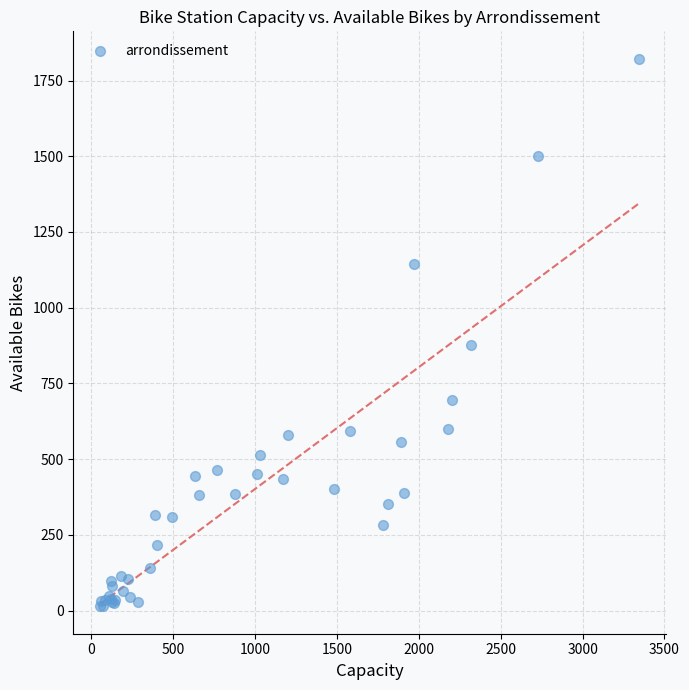

What Y value in the scatter plot is closest to 918?

876